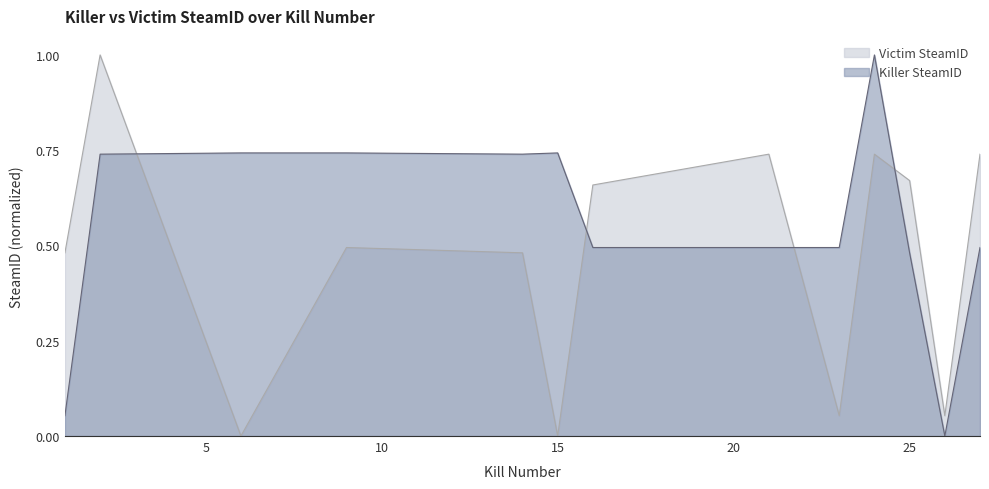

True or false: Victim SteamID has more than 0 interior local peaks.

True